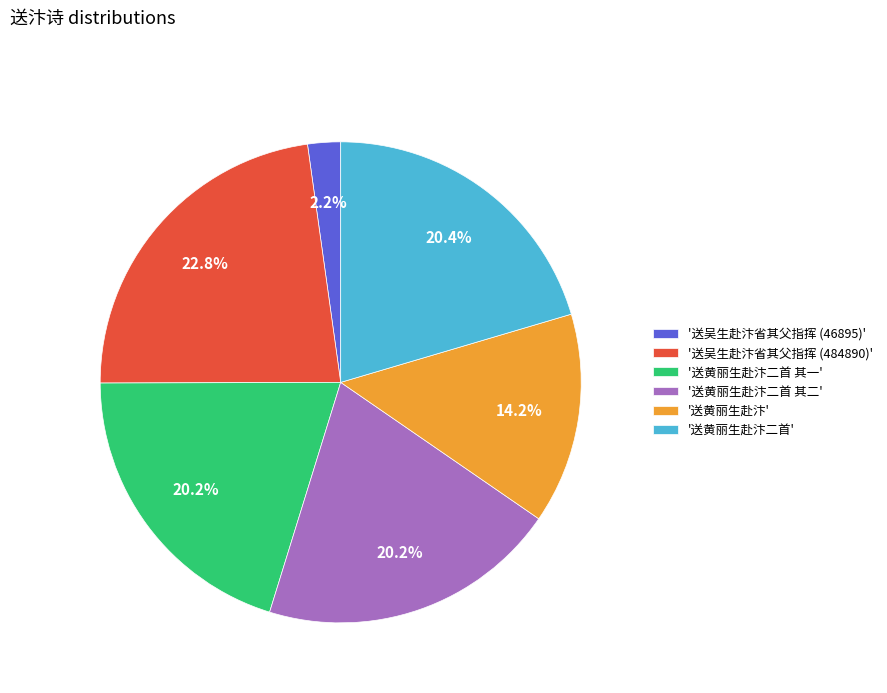

How many slices are in this pie chart?

6